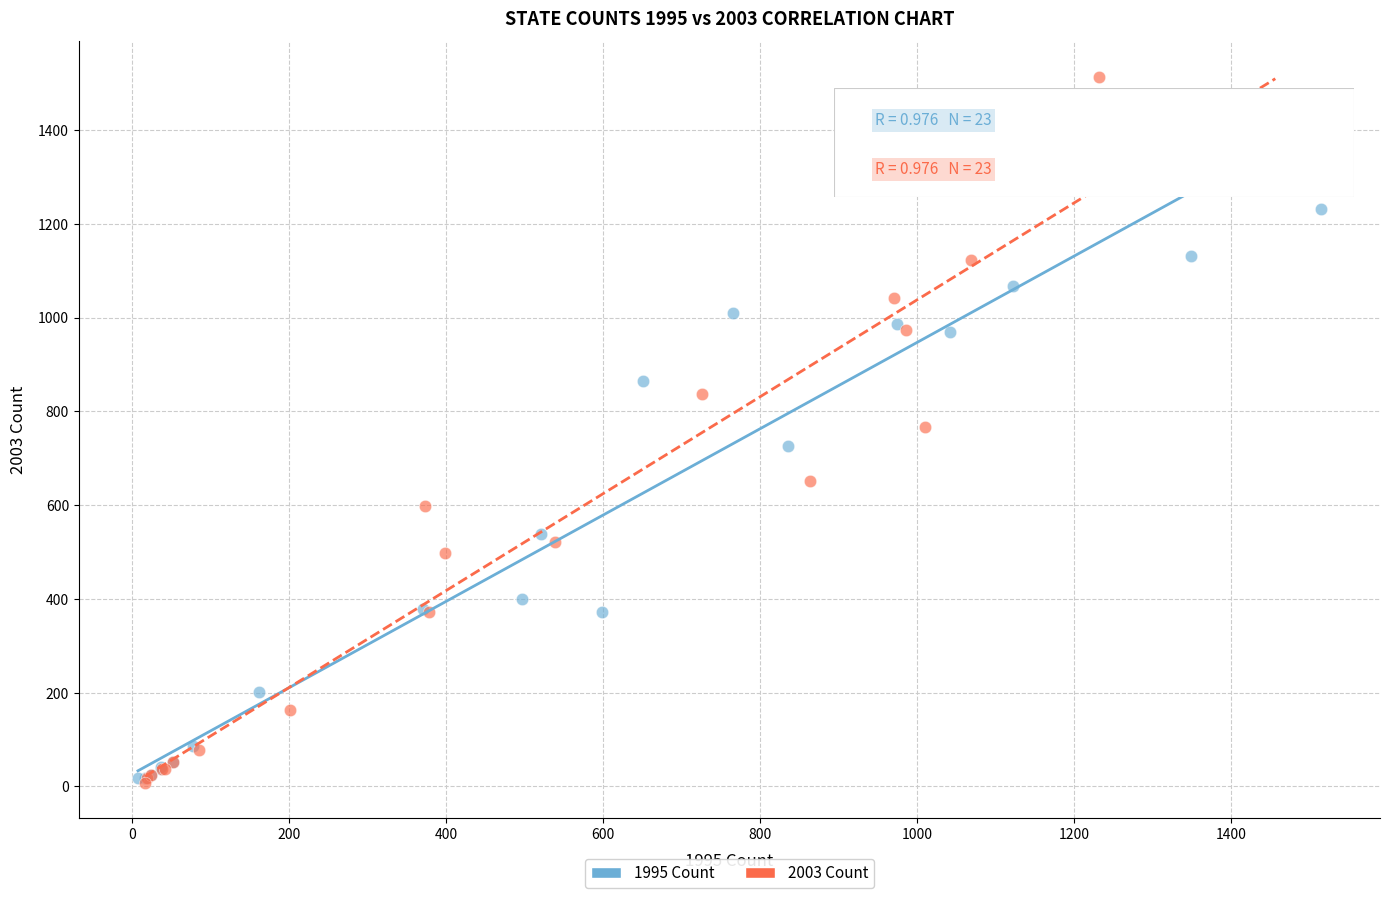

Which series reaches the maximum Y coordinate?

2003 Count